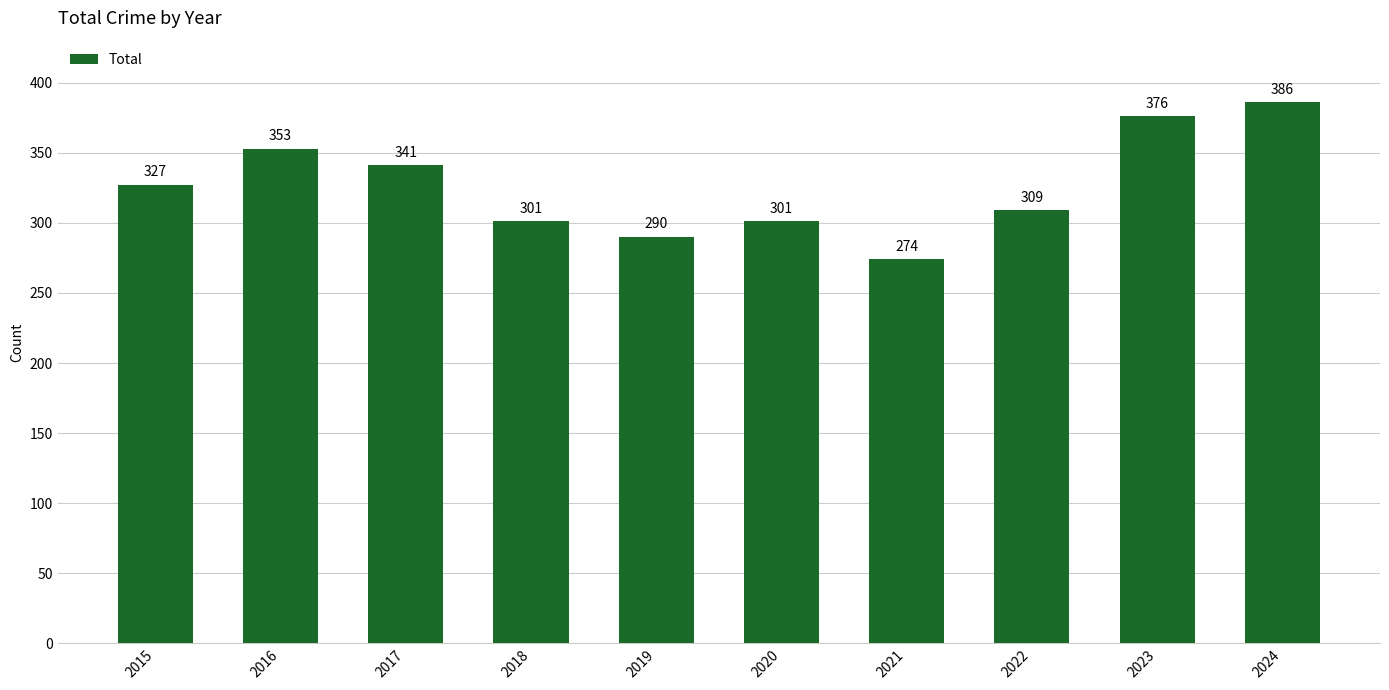

What is the maximum value shown in the chart?

386